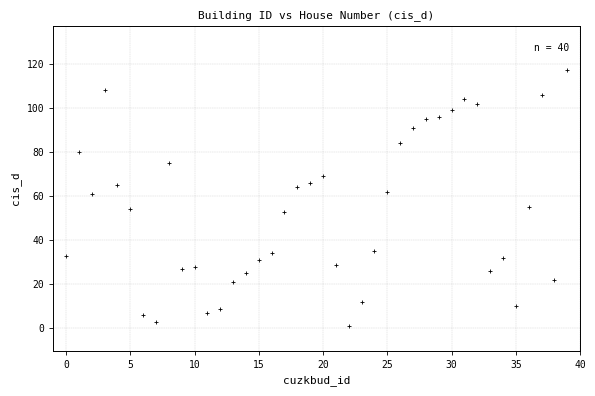

What is the range of Y values (max minus min)?

116